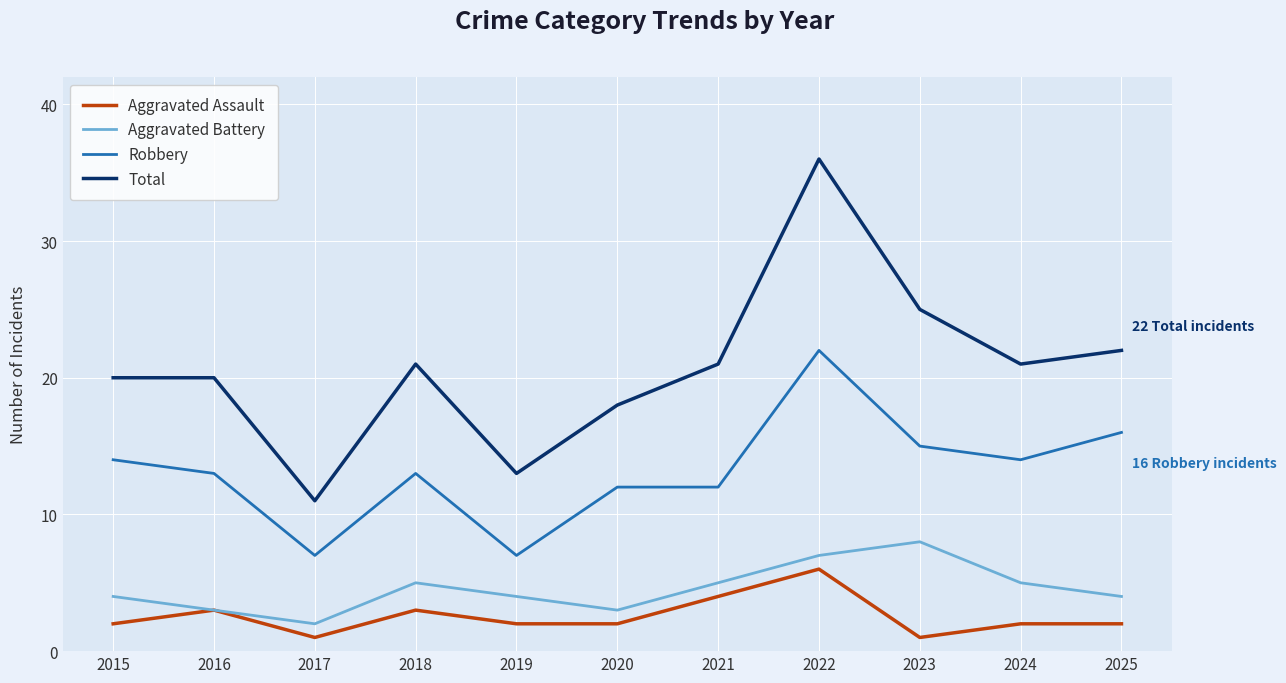

Rank the series at 2021 from lowest to highest value.

Aggravated Assault, Aggravated Battery, Robbery, Total